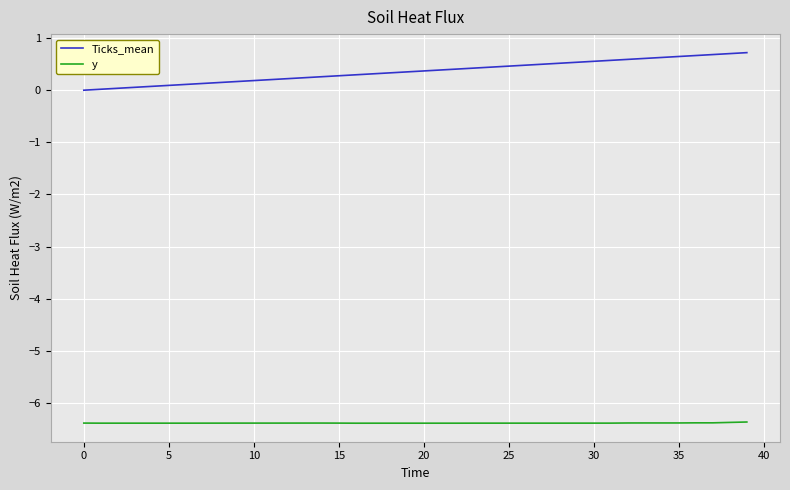

Rank the series by their average value, from highest to lowest.

Ticks_mean, y